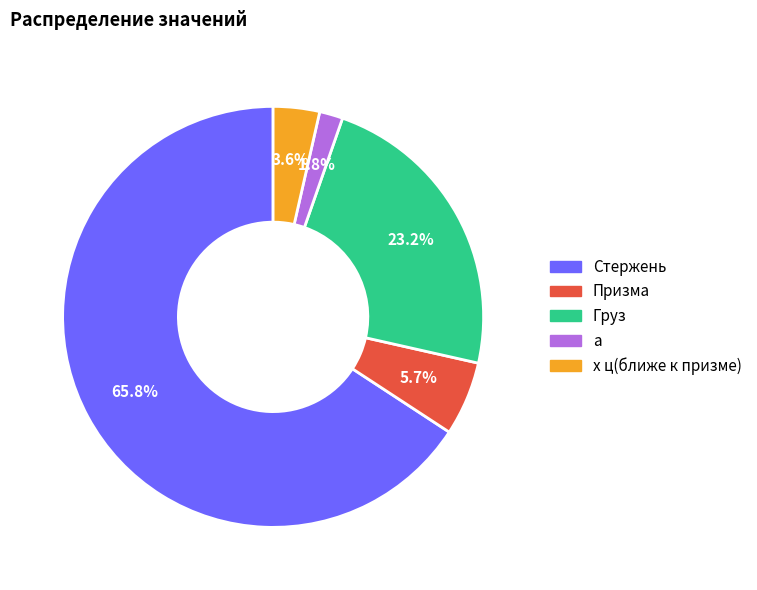

How many slices are in this pie chart?

5